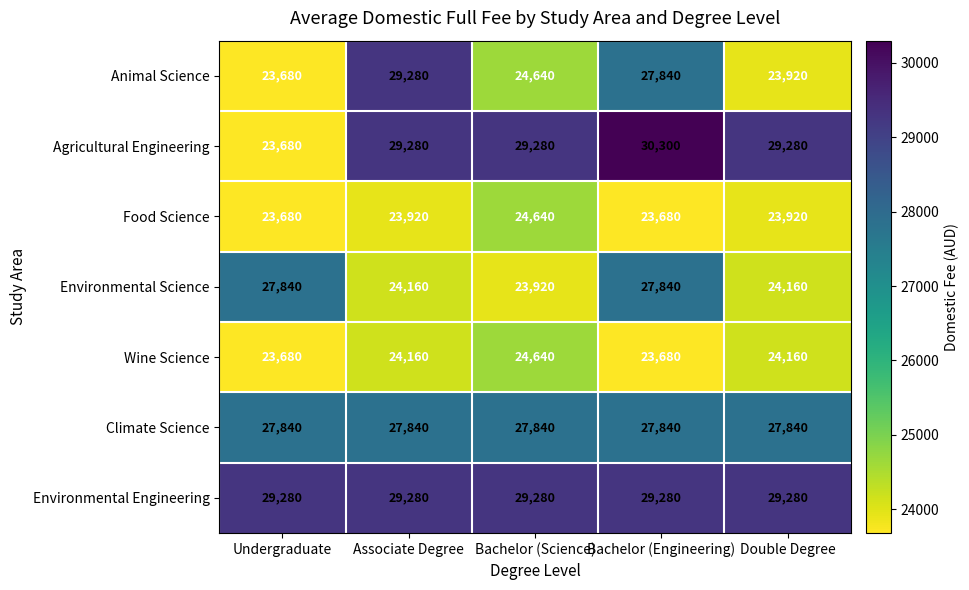

Which label corresponds to the largest value in the chart?

Bachelor (Engineering)